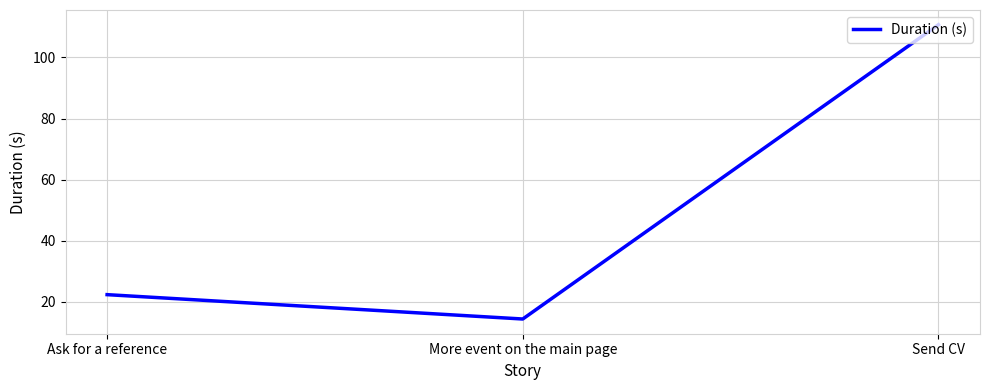

The value at More event on the main page is 14.4. True or false?

True